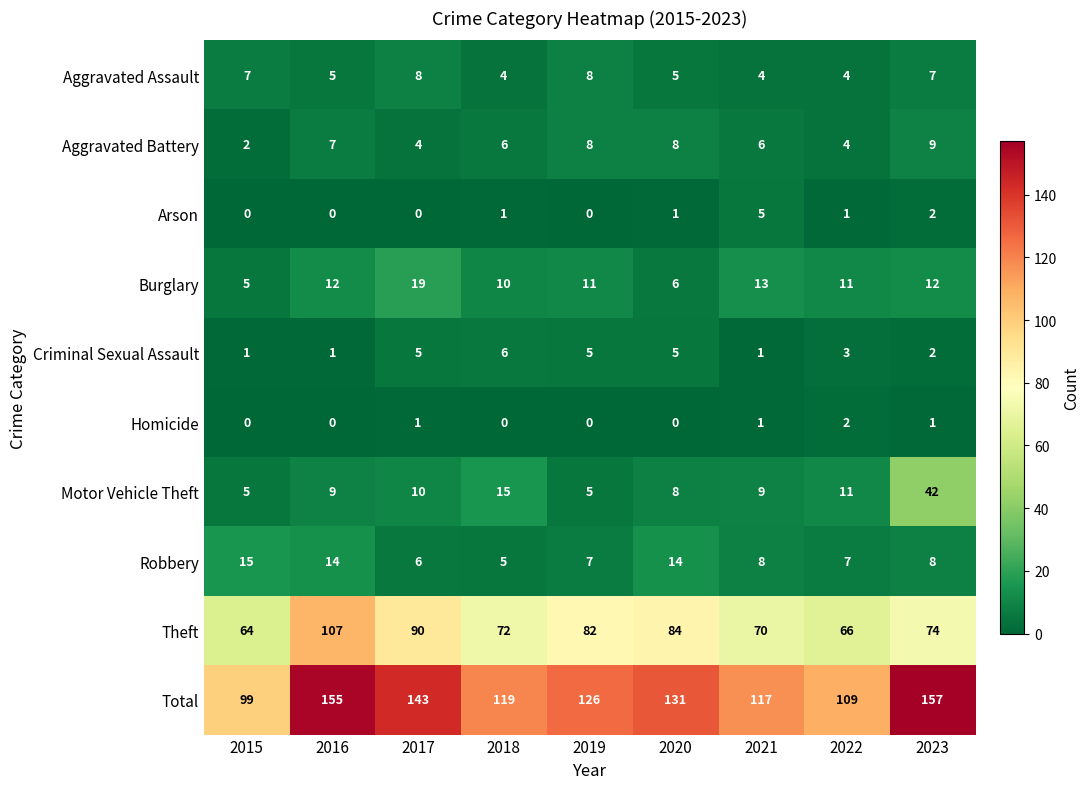

List the series in order of their peak value, highest first.

Total, Theft, Motor Vehicle Theft, Burglary, Robbery, Aggravated Battery, Aggravated Assault, Criminal Sexual Assault, Arson, Homicide